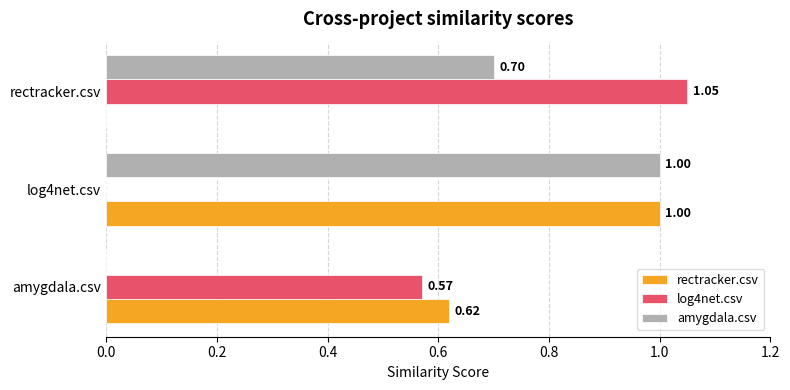

At which category is the sum across all series the highest?

log4net.csv